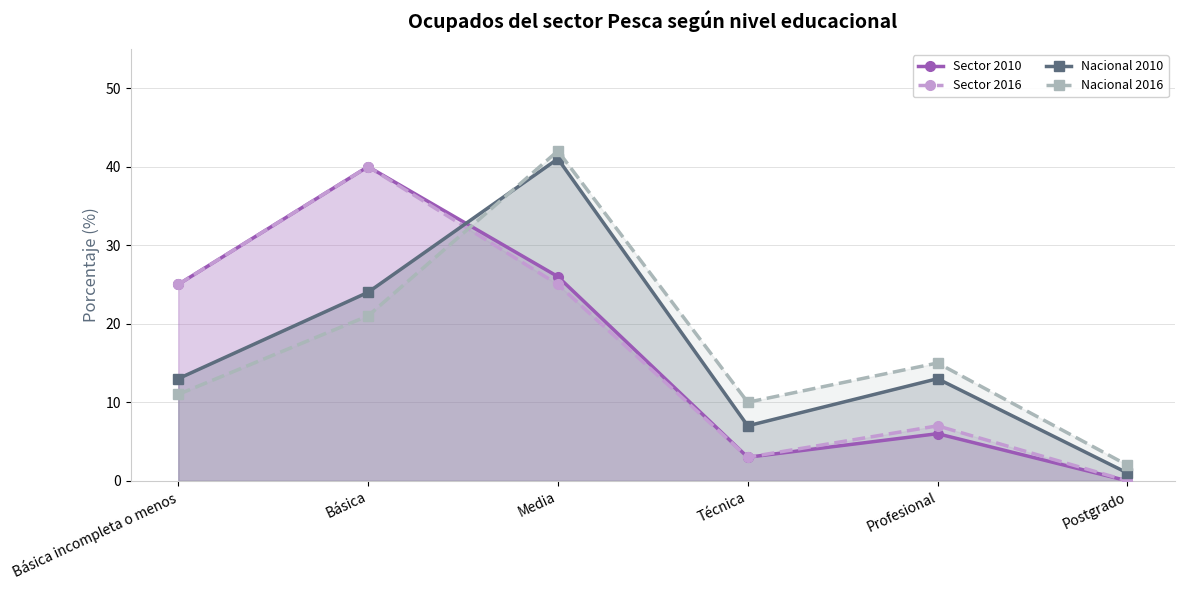

List the series in order of their peak value, lowest first.

Sector 2010, Sector 2016, Nacional 2010, Nacional 2016